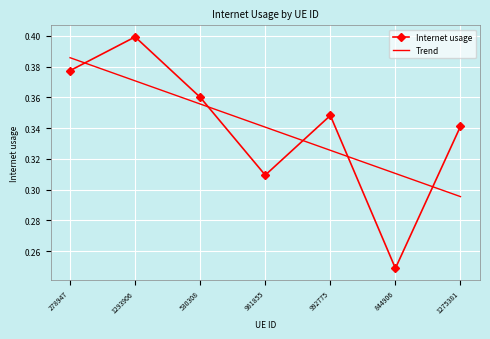

The value of Internet usage at 1275381 is 0.1. True or false?

False